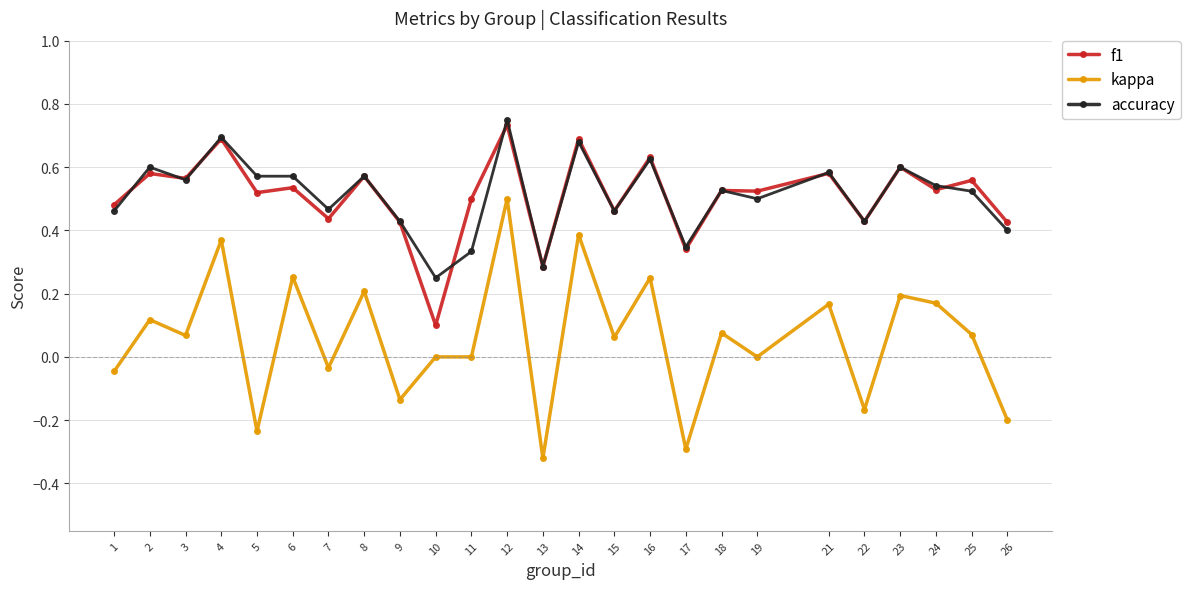

Which series has the largest range (max minus min)?

kappa